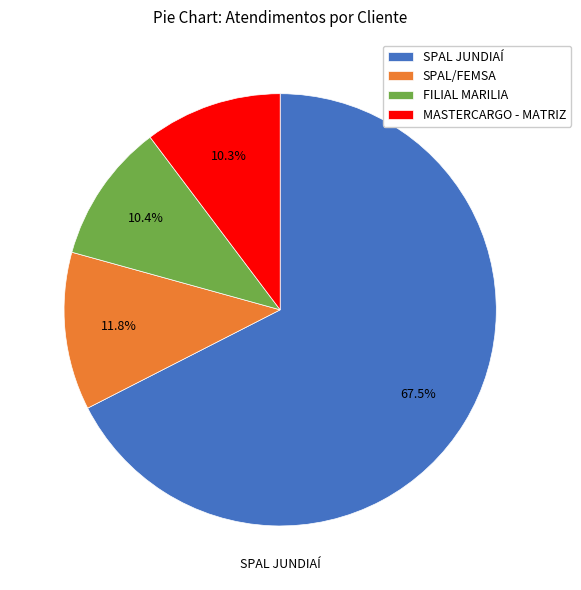

How much of the chart is everything except SPAL/FEMSA?

88.2%